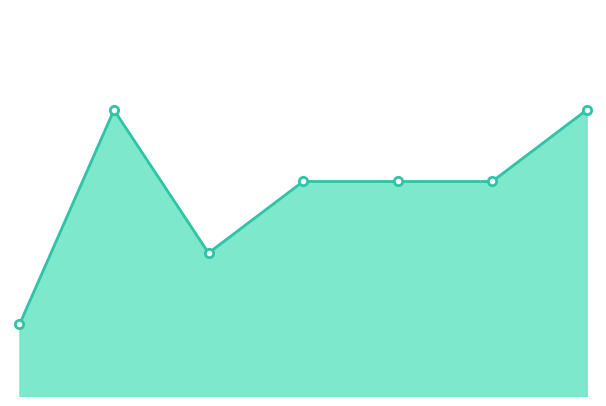

How many points are higher than both their immediate neighbors (excluding endpoints)?

1